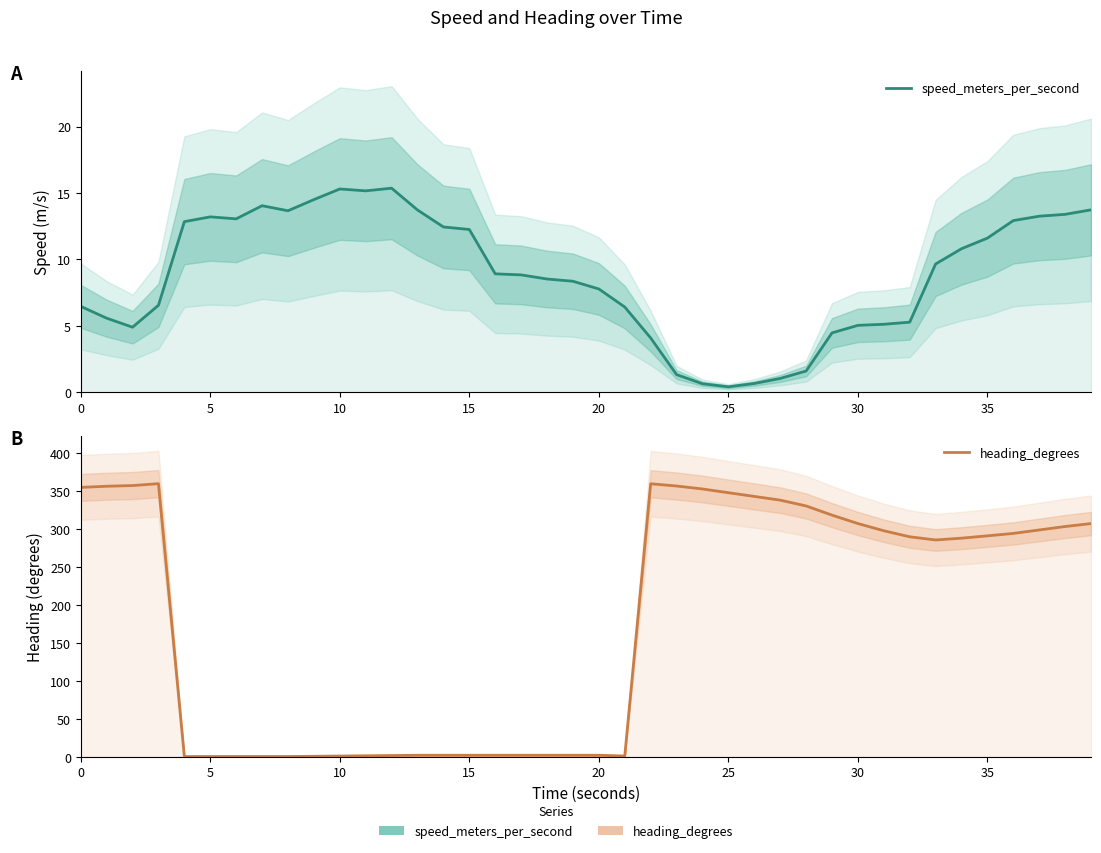

True or false: speed_meters_per_second has a value of 13.8 at 20.

False